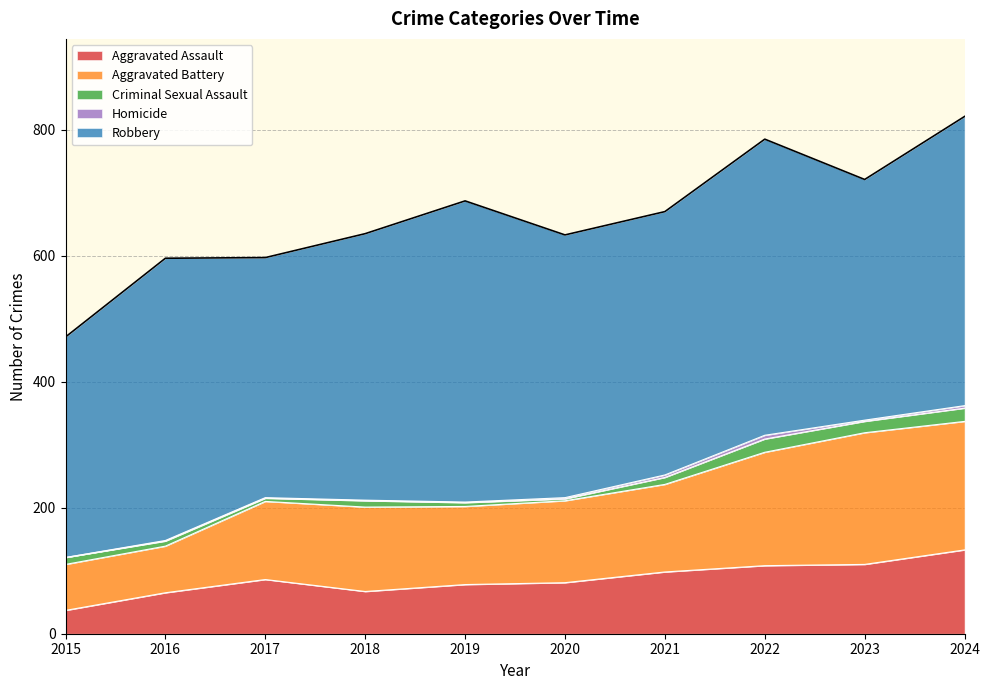

Which series has the largest range (max minus min)?

Aggravated Battery